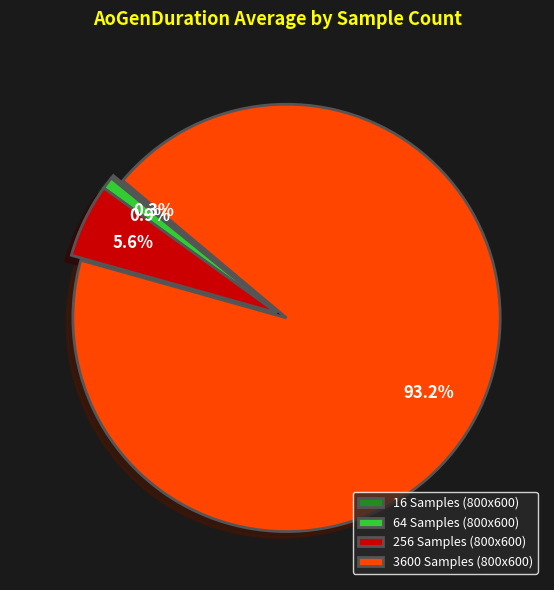

Combined, do 256 Samples (800x600) and 64 Samples (800x600) account for over 50%?

No